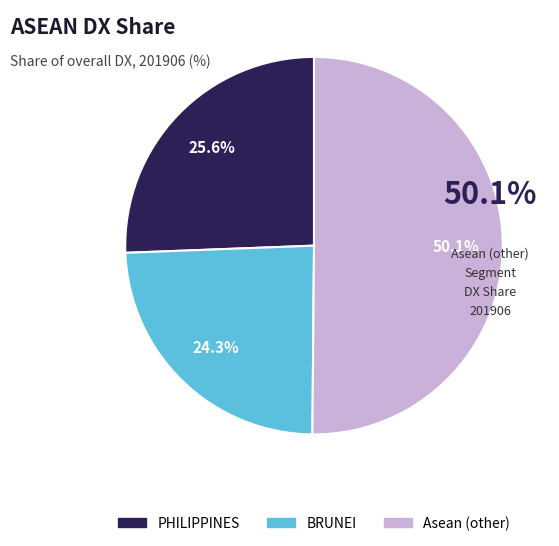

How many slices are in this pie chart?

3